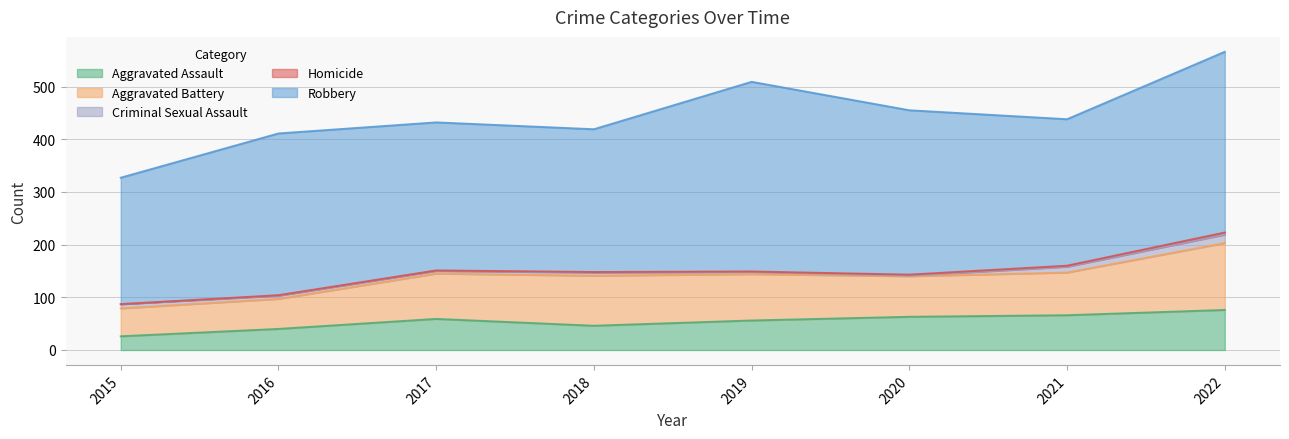

True or false: Aggravated Assault and Aggravated Battery intersect in this chart.

False